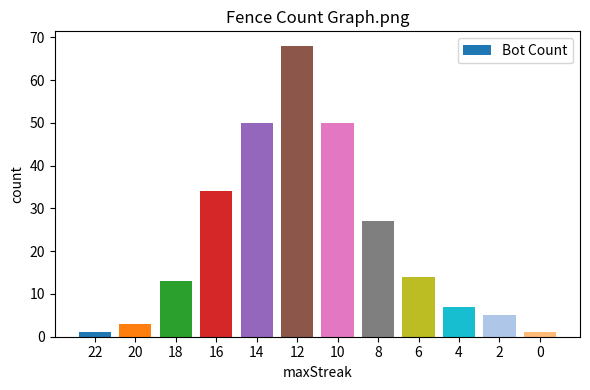

Where does the data first go above 14?

16